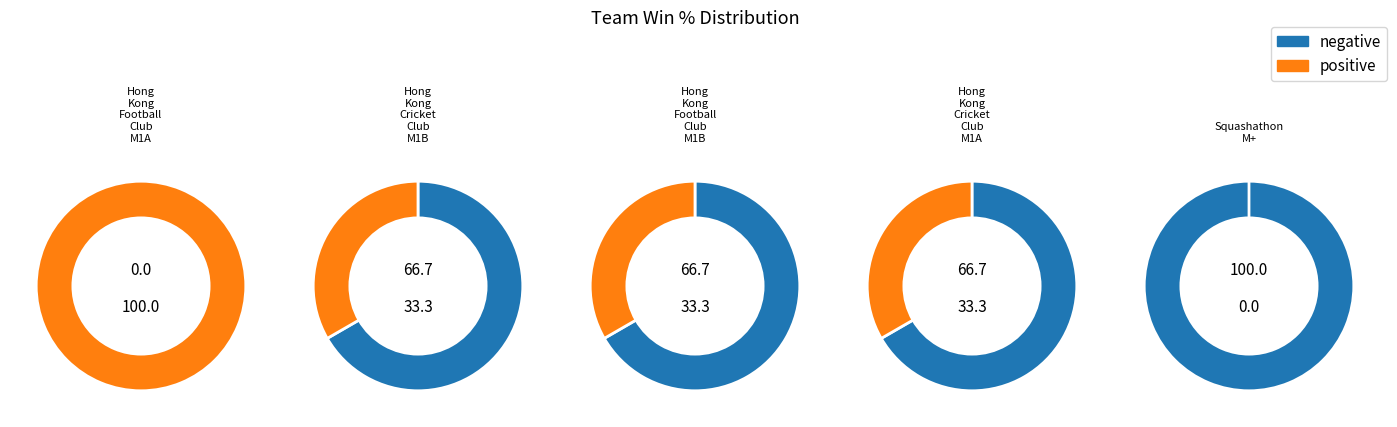

Which slice is the smallest?

Squashathon M+